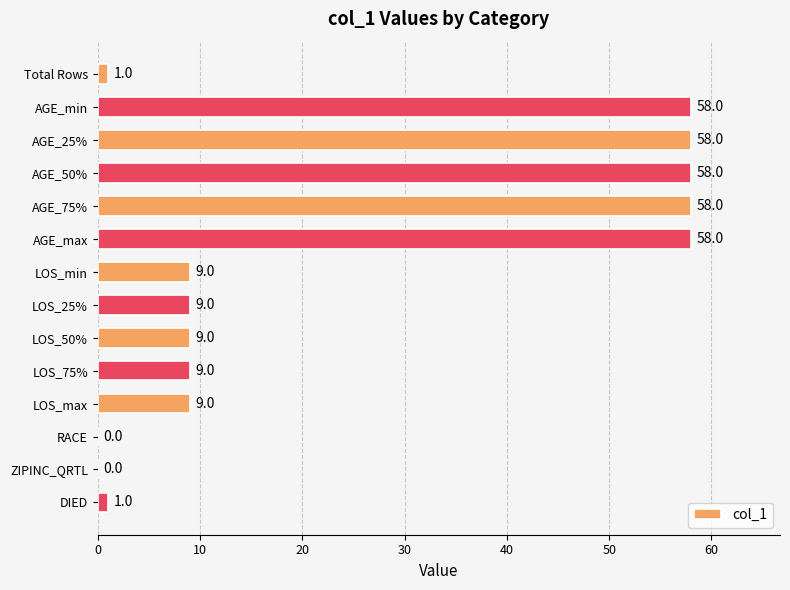

Are the bars horizontal?

Yes